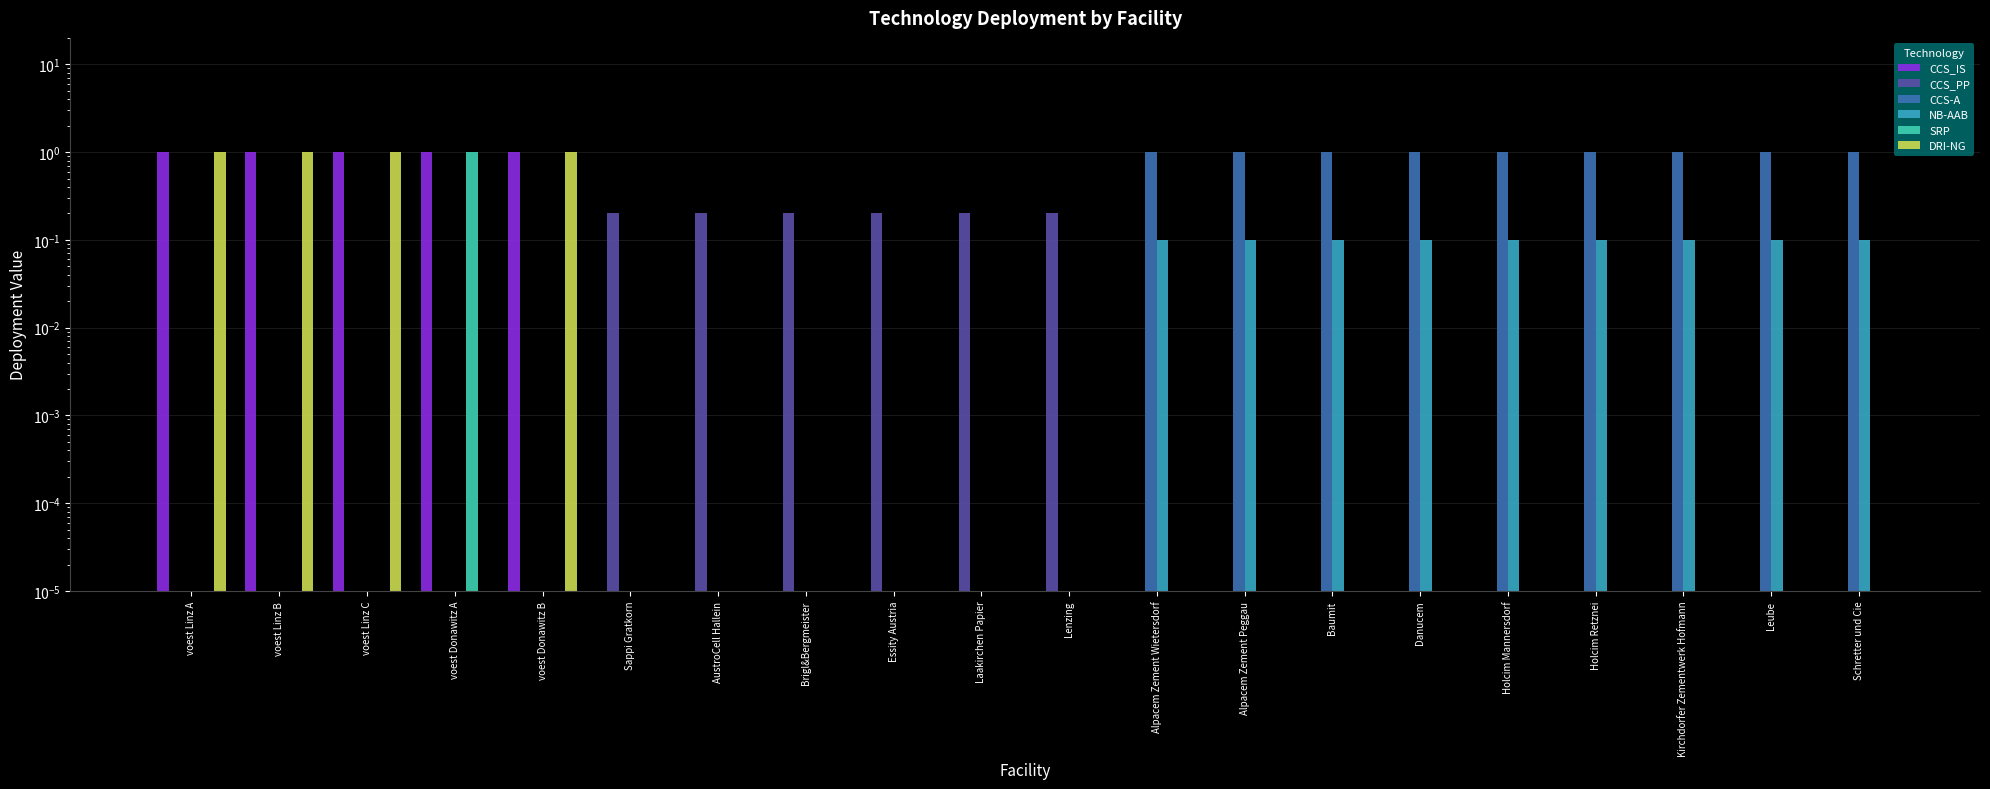

Reading right to left, extract all data points from this chart.

CCS_IS: Schretter und Cie=0.0	Leube=0.0	Kirchdorfer Zementwerk Hofmann=0.0	Holcim Retznei=0.0	Holcim Mannersdorf=0.0	Danucem=0.0	Baumit=0.0	Alpacem Zement Peggau=0.0	Alpacem Zement Wietersdorf=0.0	Lenzing=0.0	Laakirchen Papier=0.0	Essity Austria=0.0	Brigl&Bergmeister=0.0	AustroCell Hallein=0.0	Sappi Gratkorn=0.0	voest Donawitz B=1.0	voest Donawitz A=1.0	voest Linz C=1.0	voest Linz B=1.0	voest Linz A=1.0
CCS_PP: Schretter und Cie=0.0	Leube=0.0	Kirchdorfer Zementwerk Hofmann=0.0	Holcim Retznei=0.0	Holcim Mannersdorf=0.0	Danucem=0.0	Baumit=0.0	Alpacem Zement Peggau=0.0	Alpacem Zement Wietersdorf=0.0	Lenzing=0.2	Laakirchen Papier=0.2	Essity Austria=0.2	Brigl&Bergmeister=0.2	AustroCell Hallein=0.2	Sappi Gratkorn=0.2	voest Donawitz B=0.0	voest Donawitz A=0.0	voest Linz C=0.0	voest Linz B=0.0	voest Linz A=0.0
CCS-A: Schretter und Cie=1.0	Leube=1.0	Kirchdorfer Zementwerk Hofmann=1.0	Holcim Retznei=1.0	Holcim Mannersdorf=1.0	Danucem=1.0	Baumit=1.0	Alpacem Zement Peggau=1.0	Alpacem Zement Wietersdorf=1.0	Lenzing=0.0	Laakirchen Papier=0.0	Essity Austria=0.0	Brigl&Bergmeister=0.0	AustroCell Hallein=0.0	Sappi Gratkorn=0.0	voest Donawitz B=0.0	voest Donawitz A=0.0	voest Linz C=0.0	voest Linz B=0.0	voest Linz A=0.0
NB-AAB: Schretter und Cie=0.1	Leube=0.1	Kirchdorfer Zementwerk Hofmann=0.1	Holcim Retznei=0.1	Holcim Mannersdorf=0.1	Danucem=0.1	Baumit=0.1	Alpacem Zement Peggau=0.1	Alpacem Zement Wietersdorf=0.1	Lenzing=0.0	Laakirchen Papier=0.0	Essity Austria=0.0	Brigl&Bergmeister=0.0	AustroCell Hallein=0.0	Sappi Gratkorn=0.0	voest Donawitz B=0.0	voest Donawitz A=0.0	voest Linz C=0.0	voest Linz B=0.0	voest Linz A=0.0
SRP: Schretter und Cie=0.0	Leube=0.0	Kirchdorfer Zementwerk Hofmann=0.0	Holcim Retznei=0.0	Holcim Mannersdorf=0.0	Danucem=0.0	Baumit=0.0	Alpacem Zement Peggau=0.0	Alpacem Zement Wietersdorf=0.0	Lenzing=0.0	Laakirchen Papier=0.0	Essity Austria=0.0	Brigl&Bergmeister=0.0	AustroCell Hallein=0.0	Sappi Gratkorn=0.0	voest Donawitz B=0.0	voest Donawitz A=1.0	voest Linz C=0.0	voest Linz B=0.0	voest Linz A=0.0
DRI-NG: Schretter und Cie=0.0	Leube=0.0	Kirchdorfer Zementwerk Hofmann=0.0	Holcim Retznei=0.0	Holcim Mannersdorf=0.0	Danucem=0.0	Baumit=0.0	Alpacem Zement Peggau=0.0	Alpacem Zement Wietersdorf=0.0	Lenzing=0.0	Laakirchen Papier=0.0	Essity Austria=0.0	Brigl&Bergmeister=0.0	AustroCell Hallein=0.0	Sappi Gratkorn=0.0	voest Donawitz B=1.0	voest Donawitz A=0.0	voest Linz C=1.0	voest Linz B=1.0	voest Linz A=1.0